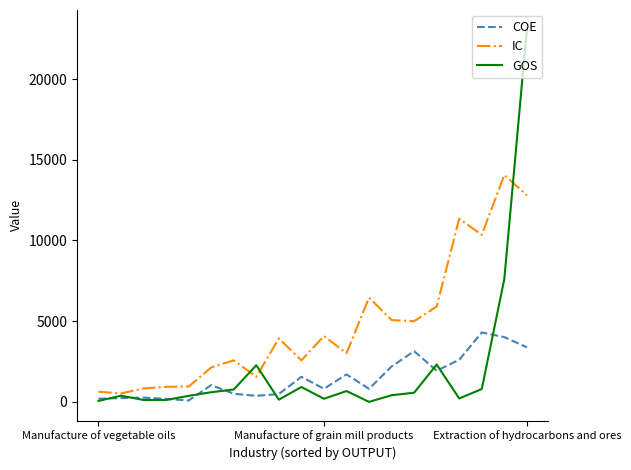

What is the maximum value for COE?

4307